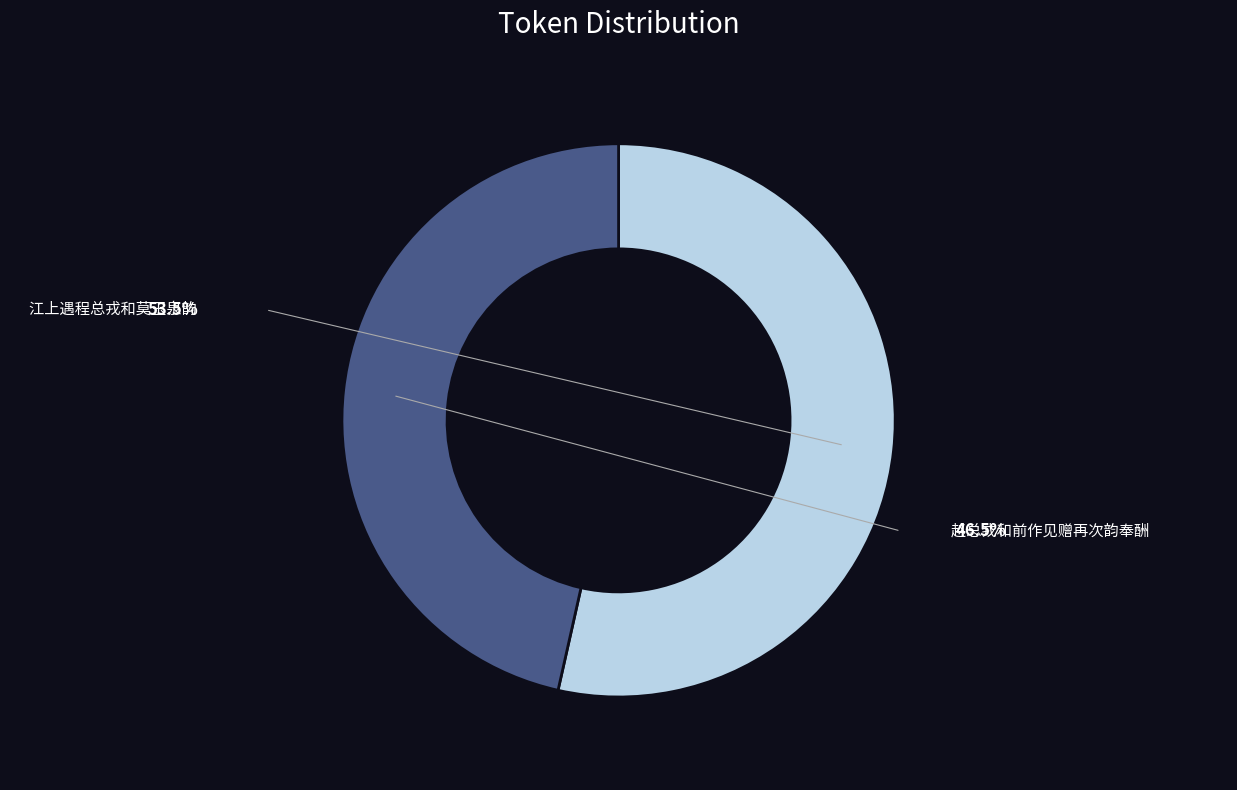

Is it true that 江上遇程总戎和莫玉泉韵 is 66% of the pie?

False